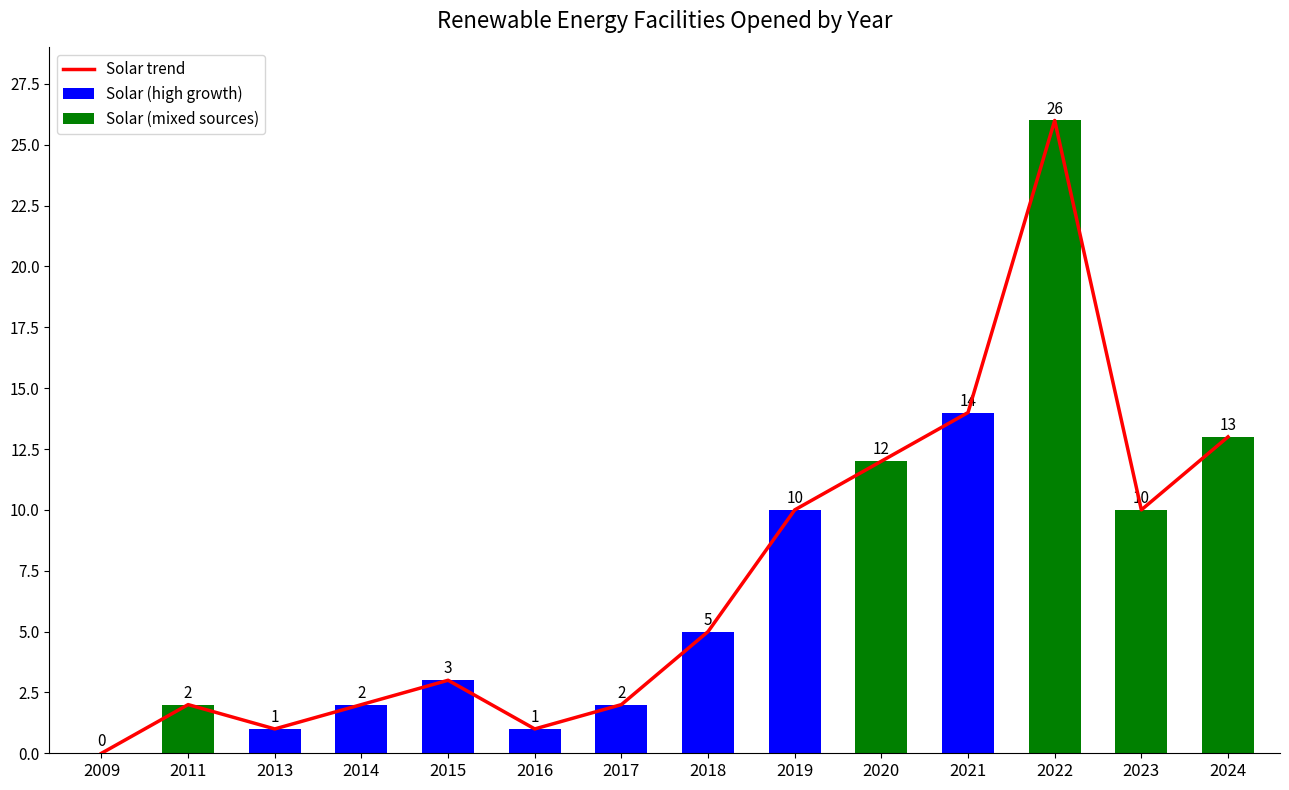

At which label is Solar (high growth) closest to 7?

2018